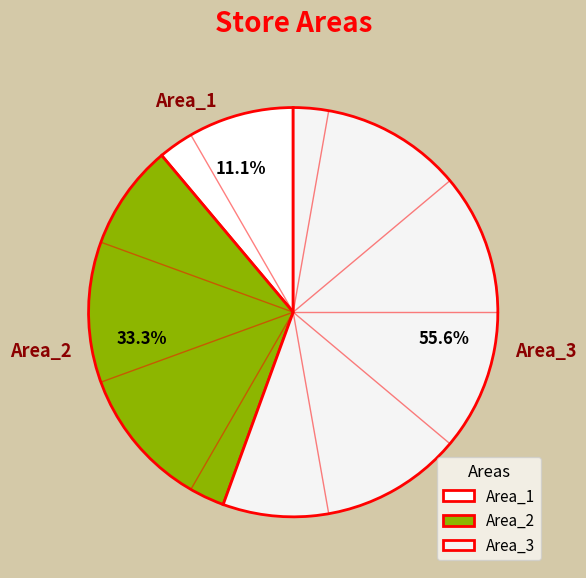

What percentage is the Area_3 slice, to the nearest percent?

56%